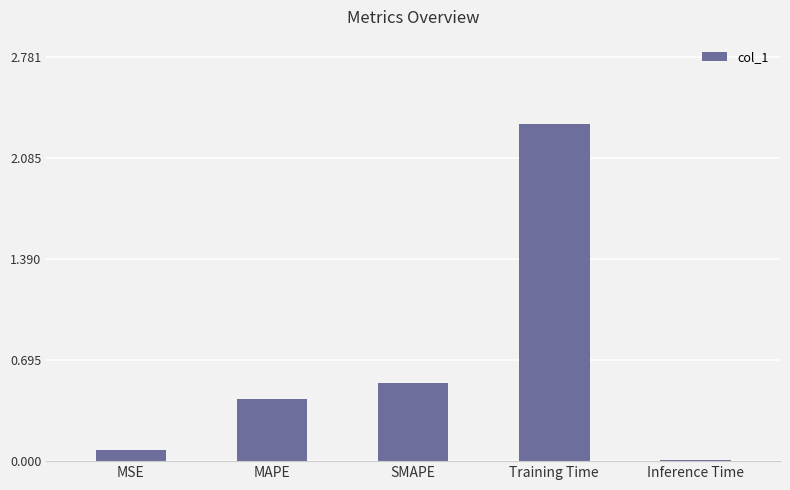

Where is the data nearest to the value 1?

SMAPE